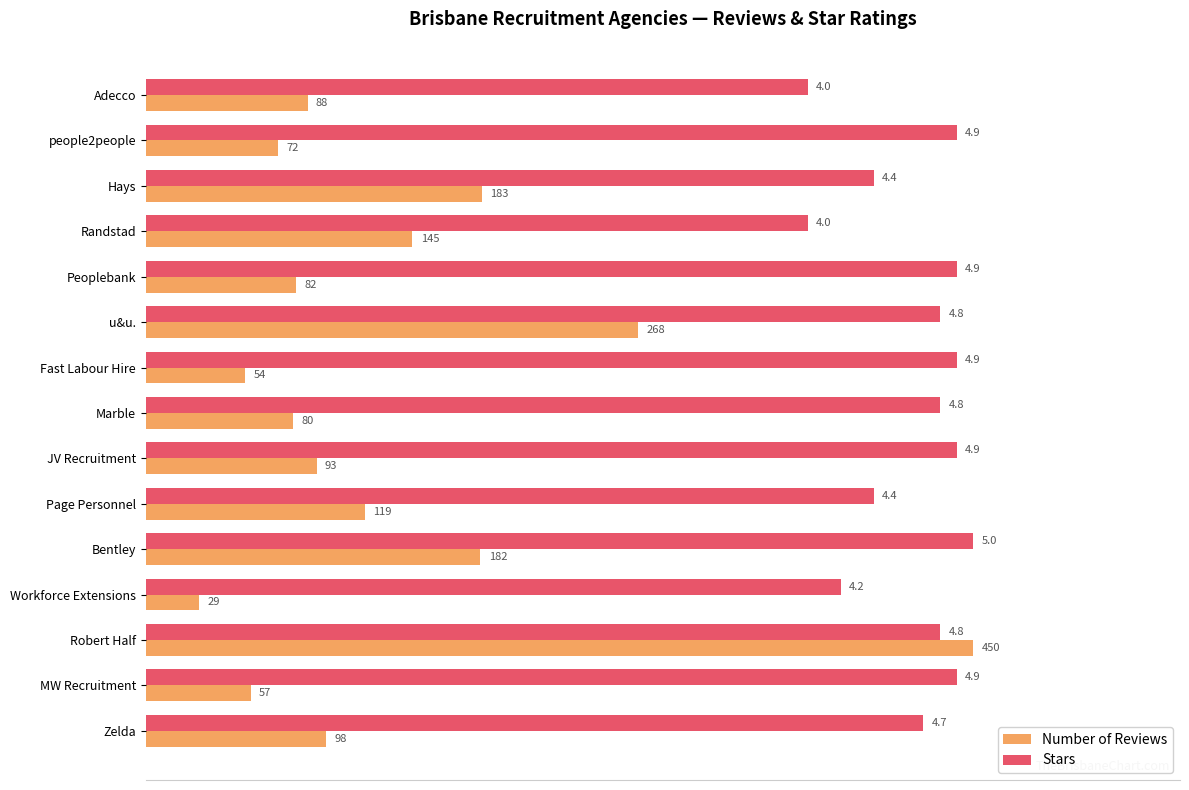

What are all the series names shown in the legend?

Number of Reviews, Stars